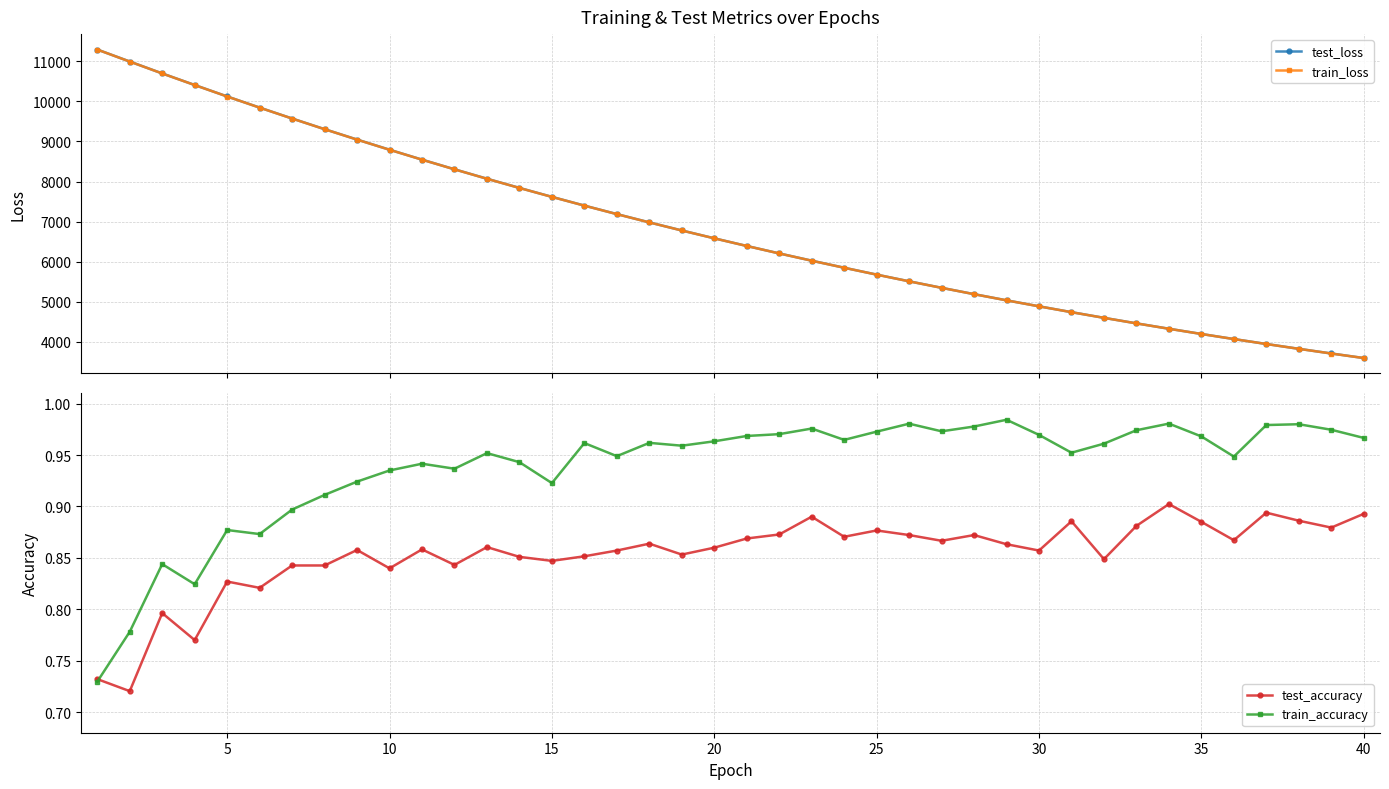

What is the value of the test_loss point at the 20th from the left?

6584.3